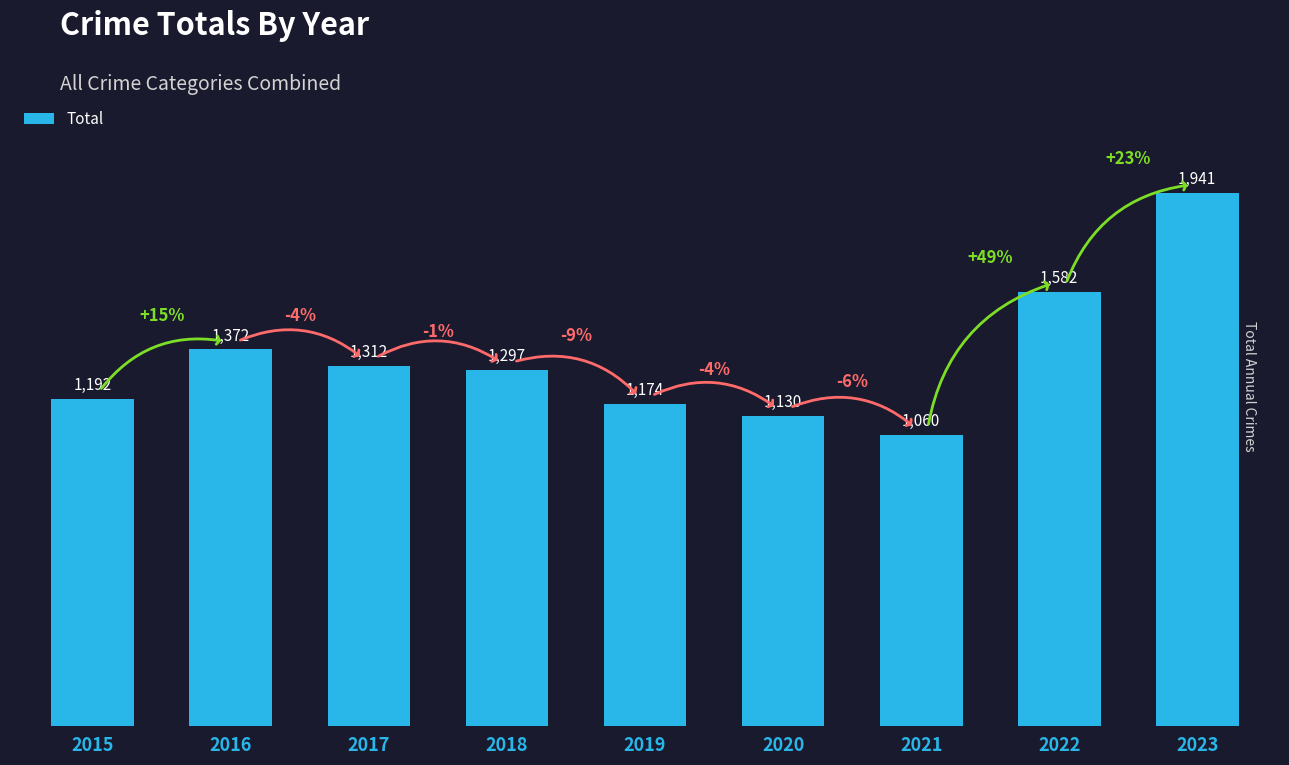

List the labels in order of value, largest first.

2023, 2022, 2016, 2017, 2018, 2015, 2019, 2020, 2021